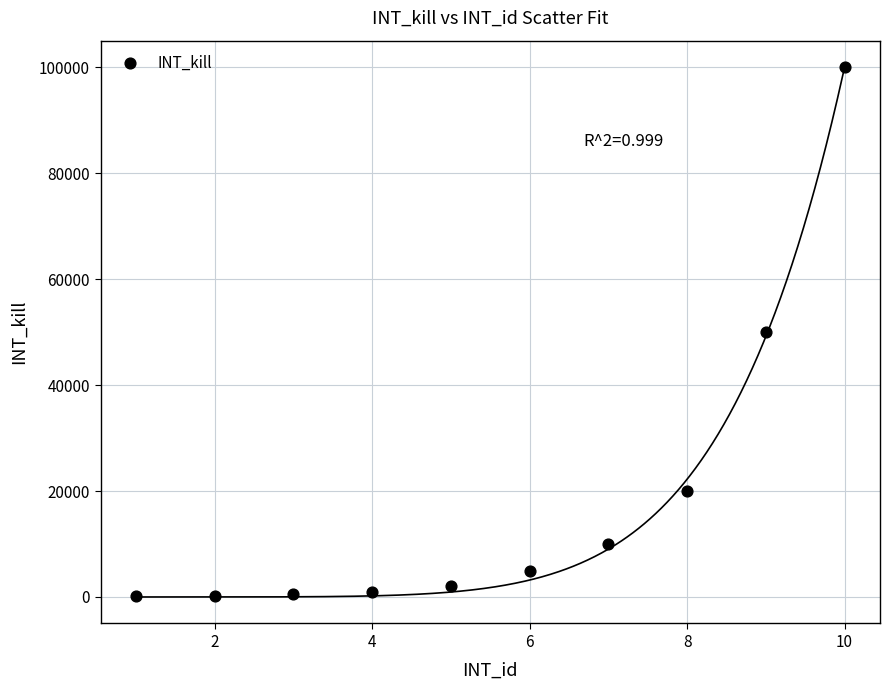

What is the range of Y values (max minus min)?

99900